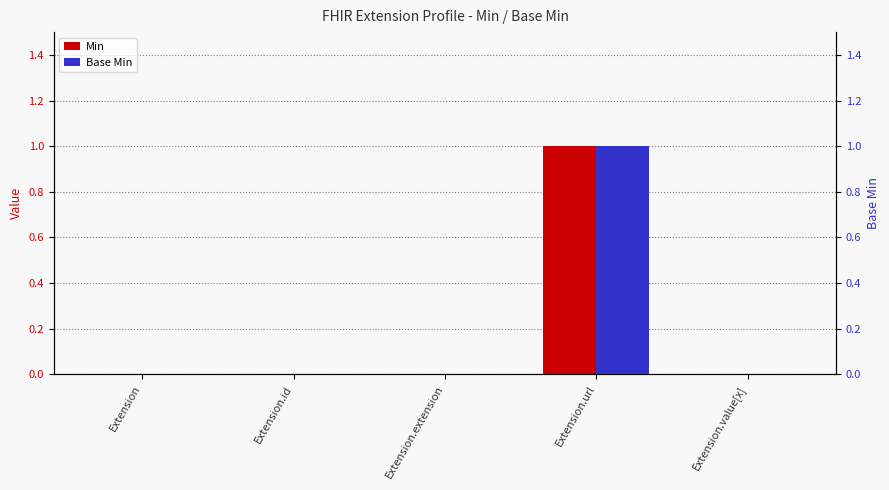

Are the bars horizontal?

No